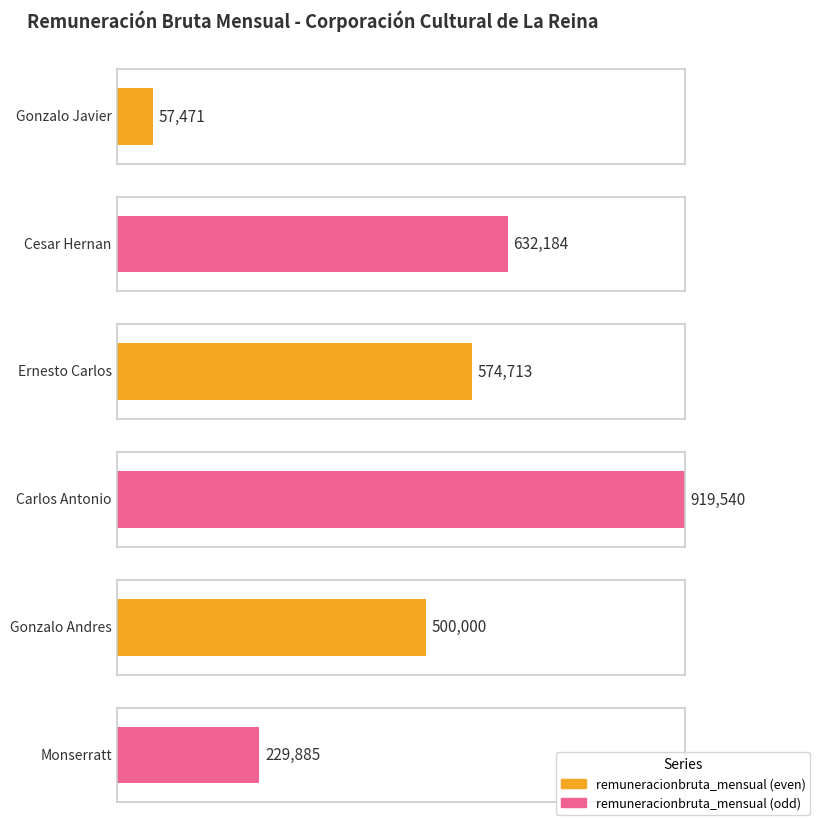

How many categories are shown in the chart?

6